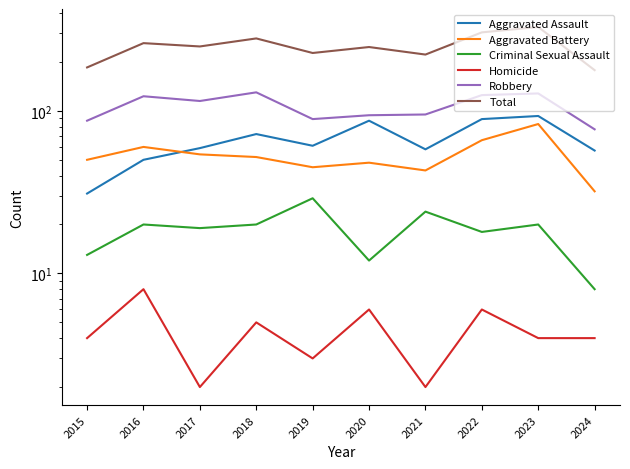

How many values in the Robbery series are below 115?

5